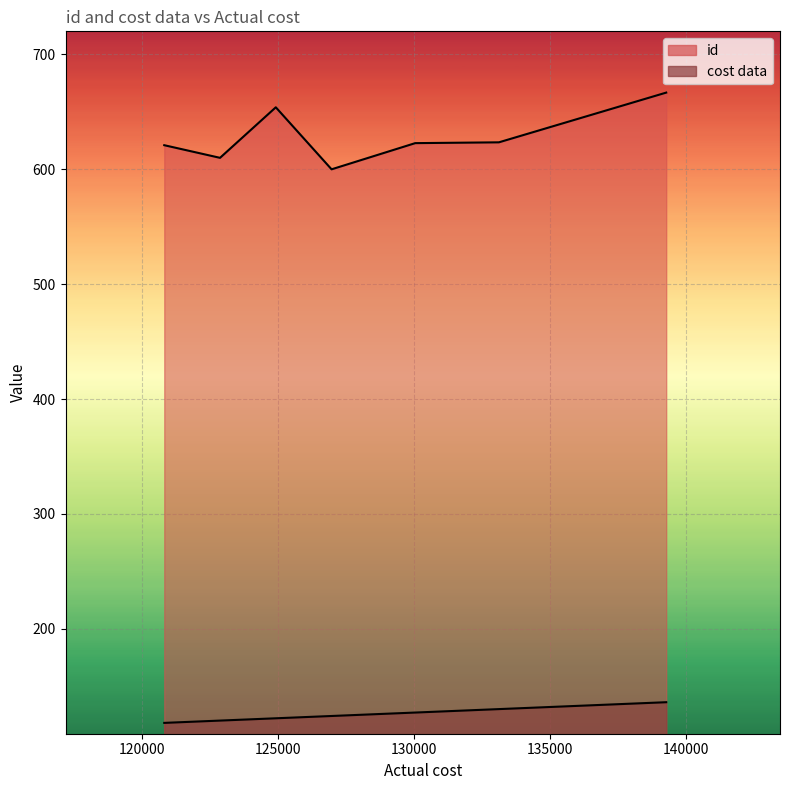

The cost data_line series shows 209.4 at 140000. True or false?

False